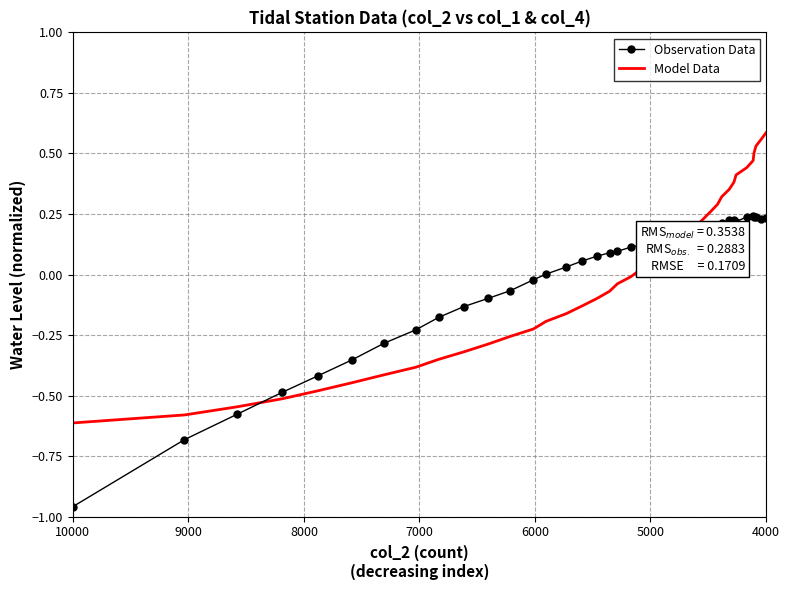

In Observation Data, how many points are lower than both neighbors (excluding endpoints)?

2